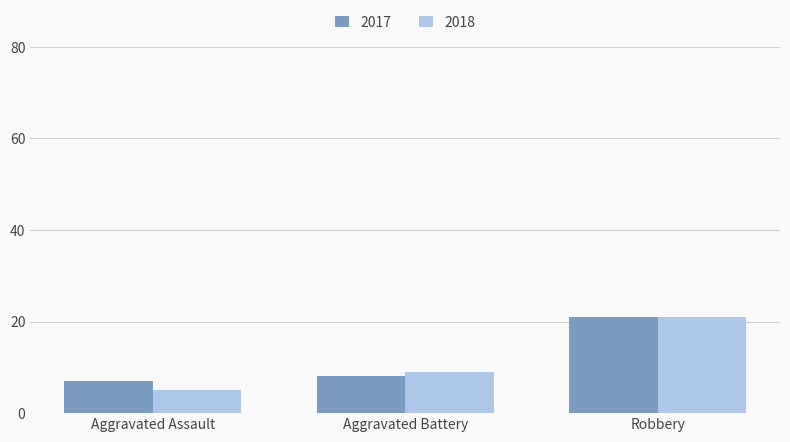

List the labels in order of 2017 value, smallest first.

Aggravated Assault, Aggravated Battery, Robbery